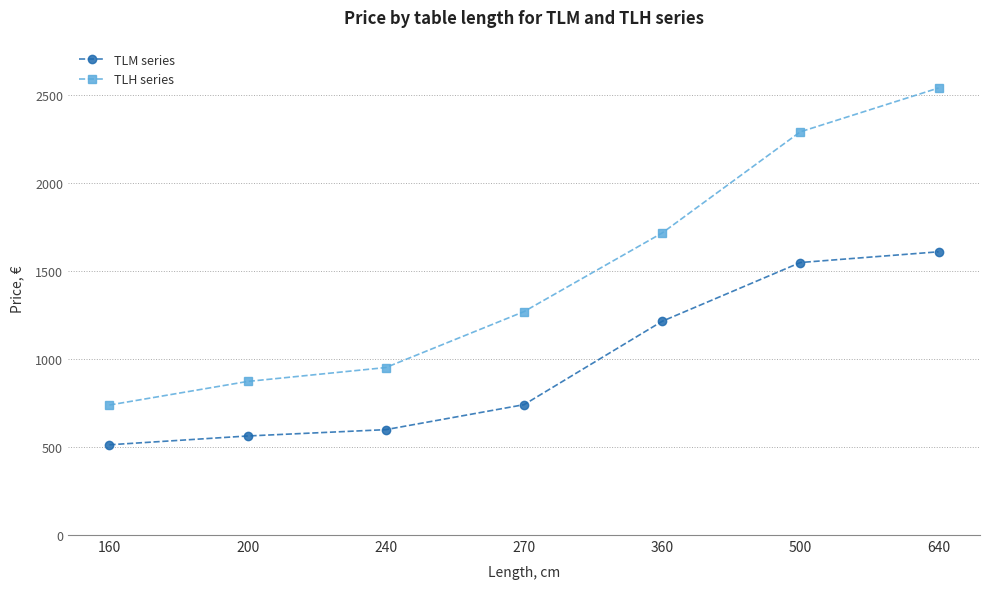

Is this an area chart (filled region under the line)?

No